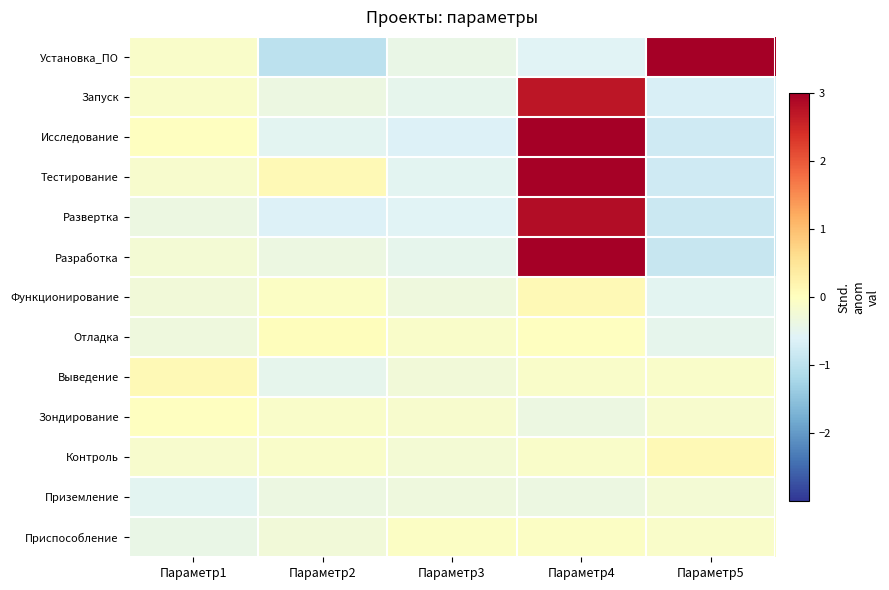

Reading left to right, list all the values displayed in this chart.

Установка_ПО: Параметр1=-0.1	Параметр2=-1.0	Параметр3=-0.4	Параметр4=-0.6	Параметр5=3.5
Запуск: Параметр1=-0.1	Параметр2=-0.4	Параметр3=-0.5	Параметр4=2.7	Параметр5=-0.7
Исследование: Параметр1=-0.0	Параметр2=-0.5	Параметр3=-0.6	Параметр4=3.0	Параметр5=-0.8
Тестирование: Параметр1=-0.2	Параметр2=0.1	Параметр3=-0.5	Параметр4=3.0	Параметр5=-0.8
Развертка: Параметр1=-0.4	Параметр2=-0.6	Параметр3=-0.6	Параметр4=2.8	Параметр5=-0.8
Разработка: Параметр1=-0.2	Параметр2=-0.4	Параметр3=-0.5	Параметр4=3.1	Параметр5=-0.9
Функционирование: Параметр1=-0.3	Параметр2=-0.1	Параметр3=-0.3	Параметр4=0.1	Параметр5=-0.5
Отладка: Параметр1=-0.3	Параметр2=0.0	Параметр3=-0.1	Параметр4=-0.0	Параметр5=-0.5
Выведение: Параметр1=0.1	Параметр2=-0.5	Параметр3=-0.3	Параметр4=-0.1	Параметр5=-0.1
Зондирование: Параметр1=-0.0	Параметр2=-0.1	Параметр3=-0.2	Параметр4=-0.4	Параметр5=-0.2
Контроль: Параметр1=-0.2	Параметр2=-0.1	Параметр3=-0.2	Параметр4=-0.1	Параметр5=0.1
Приземление: Параметр1=-0.5	Параметр2=-0.4	Параметр3=-0.3	Параметр4=-0.4	Параметр5=-0.2
Приспособление: Параметр1=-0.4	Параметр2=-0.3	Параметр3=-0.1	Параметр4=-0.1	Параметр5=-0.1